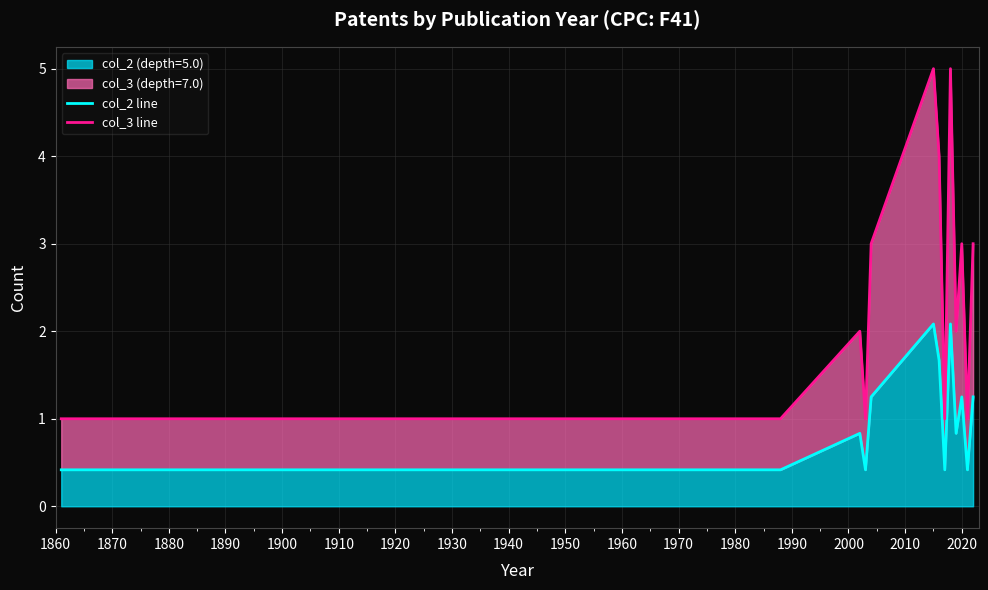

Count the number of categories in the chart.

17